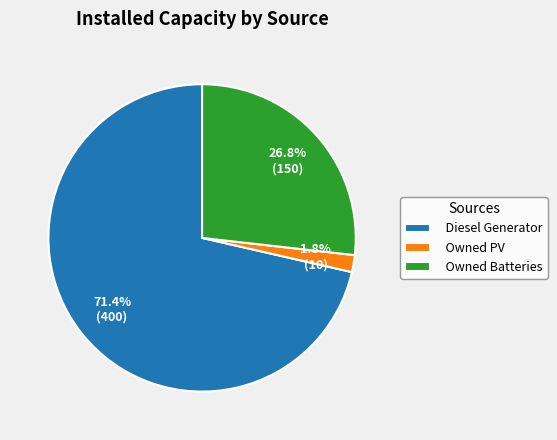

To the nearest percent, what percentage of the pie is Diesel Generator?

71%